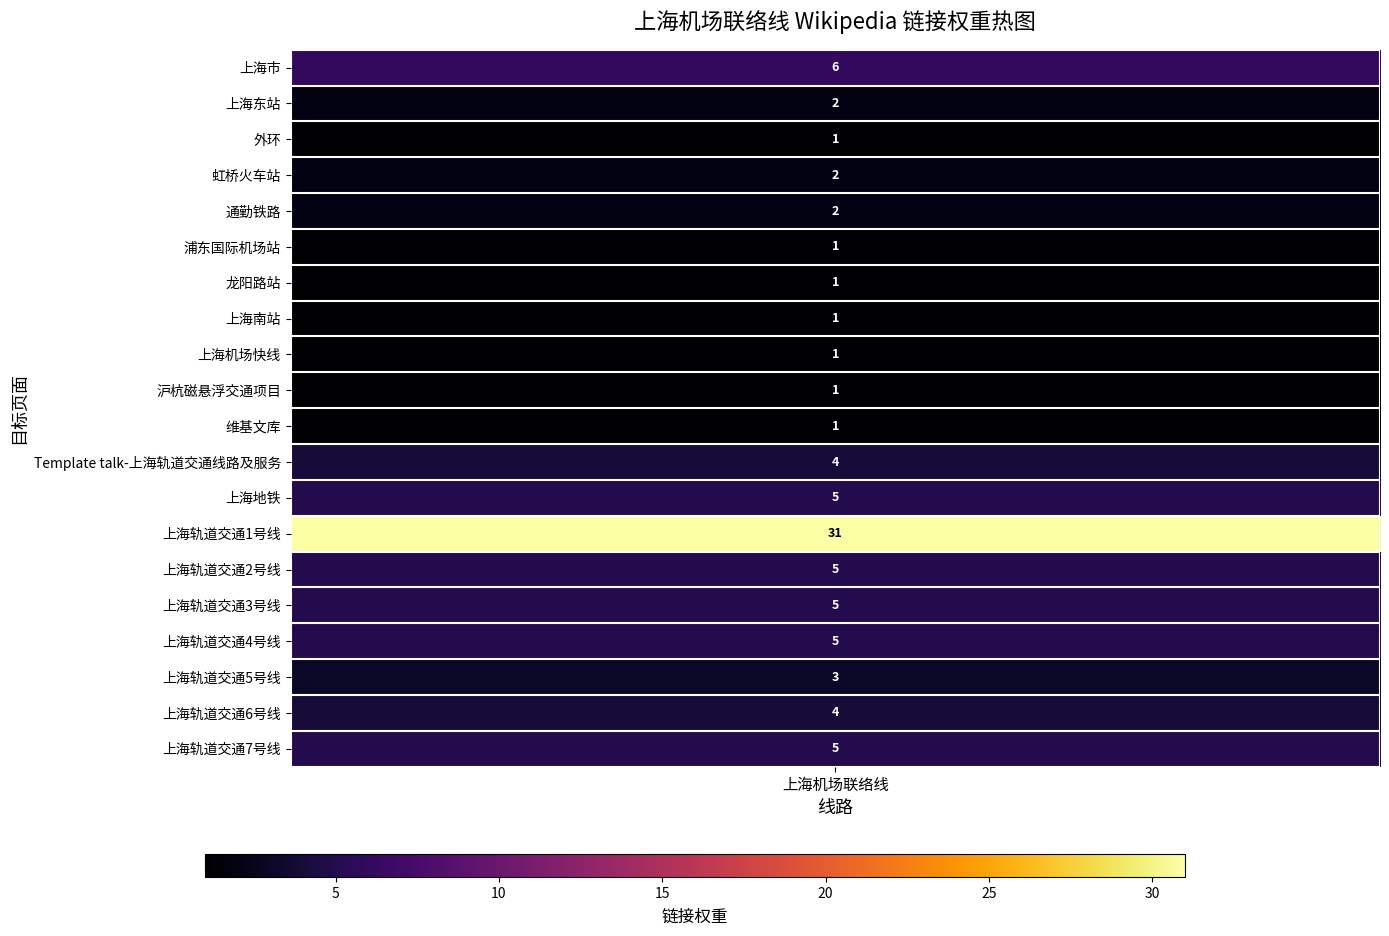

What is the maximum value shown in the chart?

31